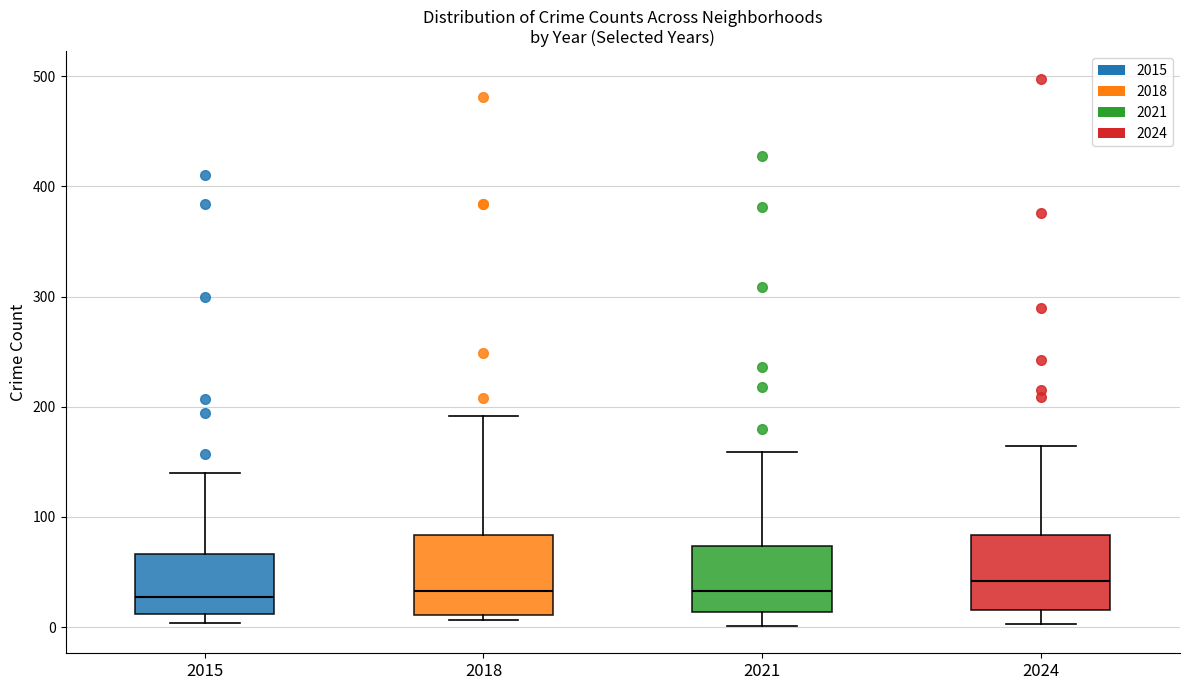

Reading left to right, read every box against the y-axis: the position of its median line, the range the box covers, and the ends of its whiskers. The values are not printed on the chart, so give them approximately, as read against the axis.

2015: median 30, box 10 to 70, whiskers 0 to 140
2018: median 30, box 10 to 80, whiskers 10 (just below the box's lower edge) to 190
2021: median 30, box 10 to 70, whiskers 0 to 160
2024: median 40, box 20 to 80, whiskers 0 to 160